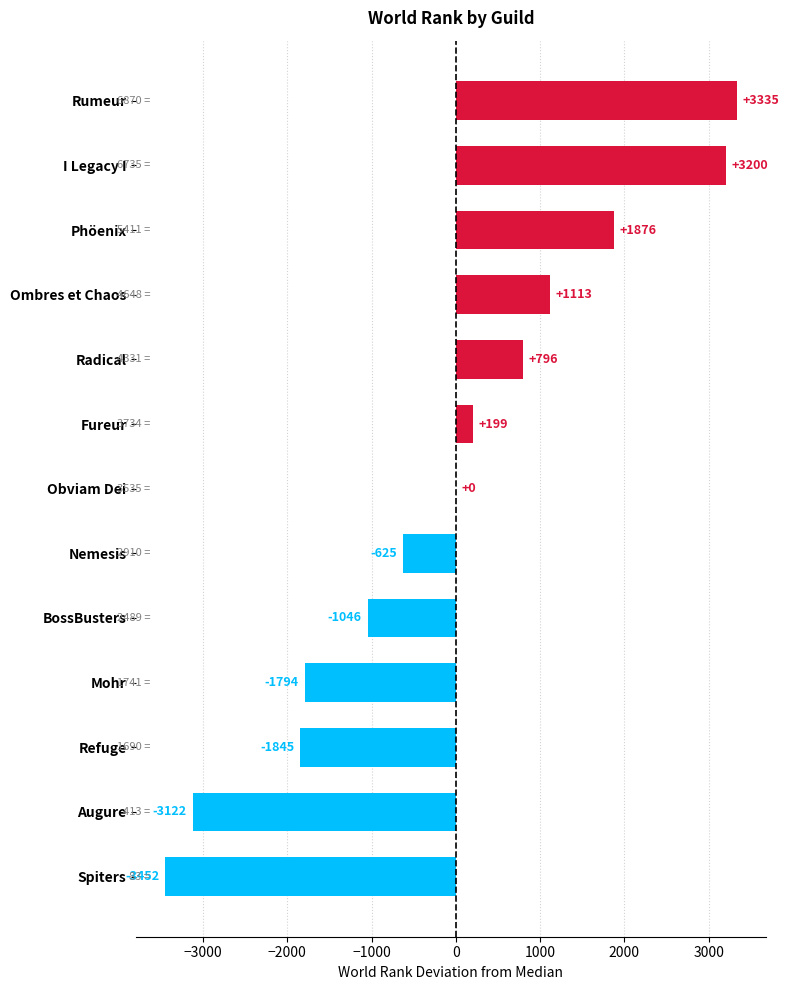

What is the sum of all values?

-1365